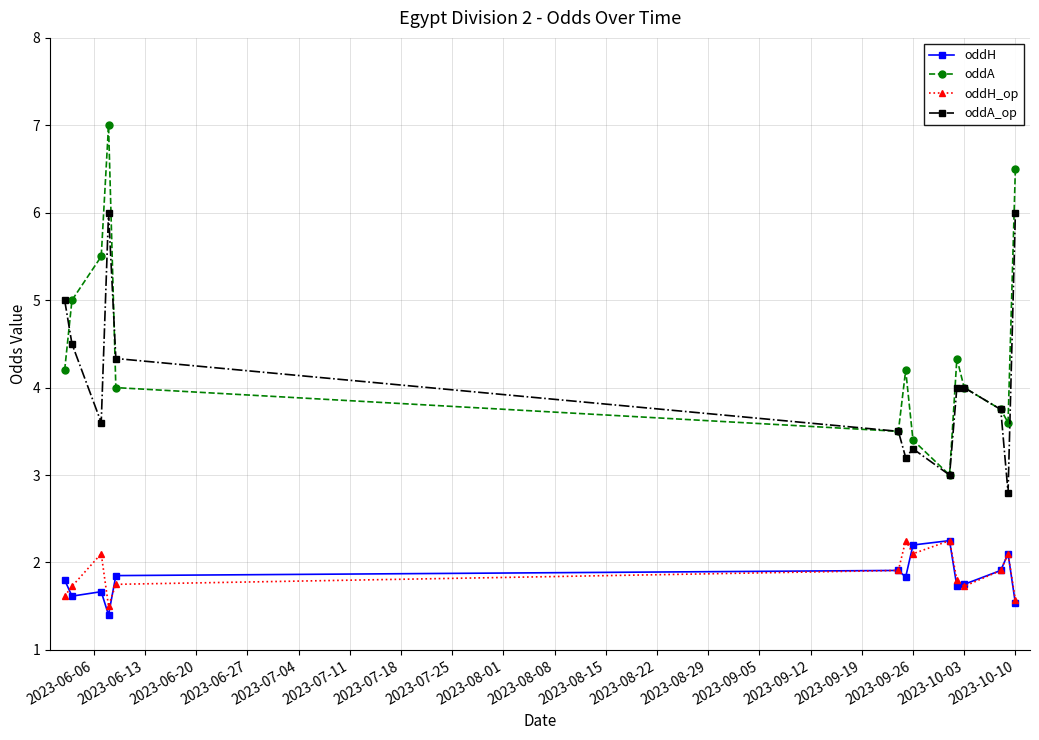

Which series has the largest total across all categories?

oddA